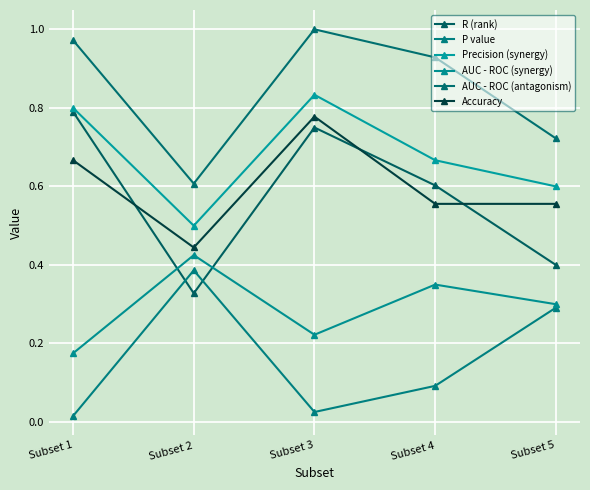

Is it true that AUC - ROC (antagonism) equals 0.3 at Subset 2?

False